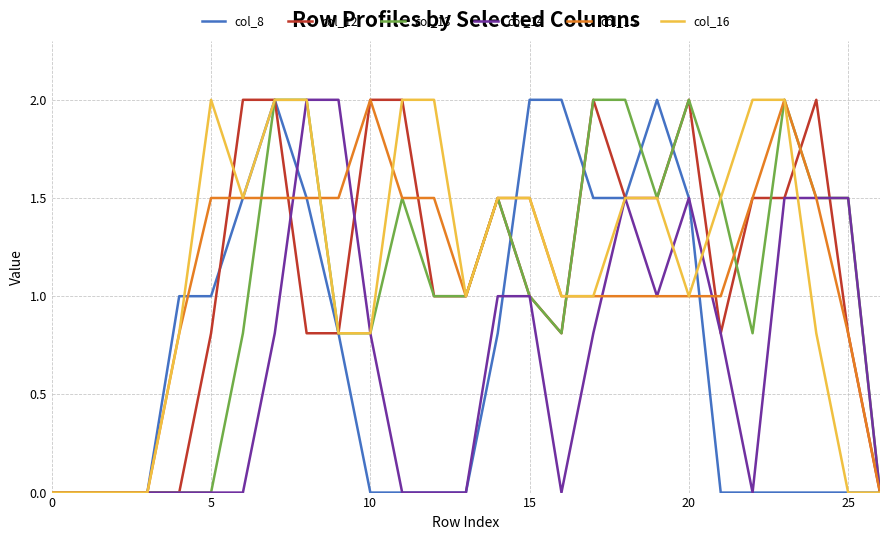

What is the highest value of the col_13 series?

2.0